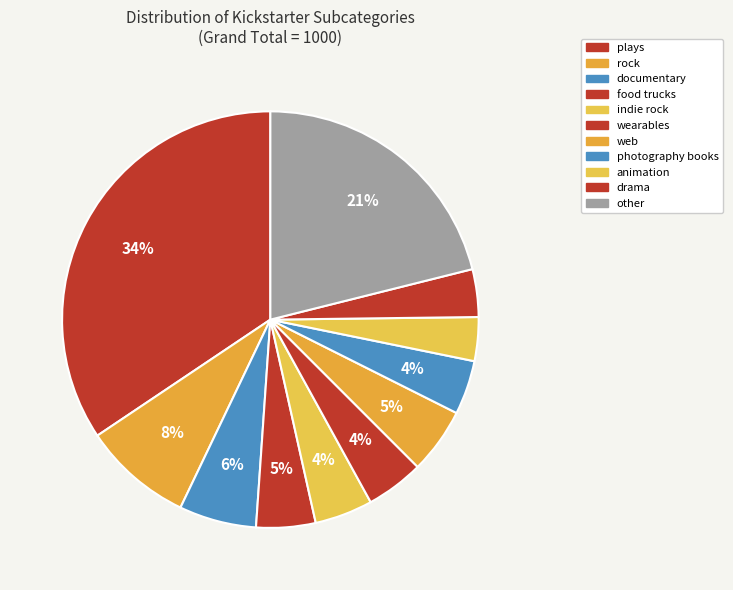

What is the smallest slice in the pie chart?

animation